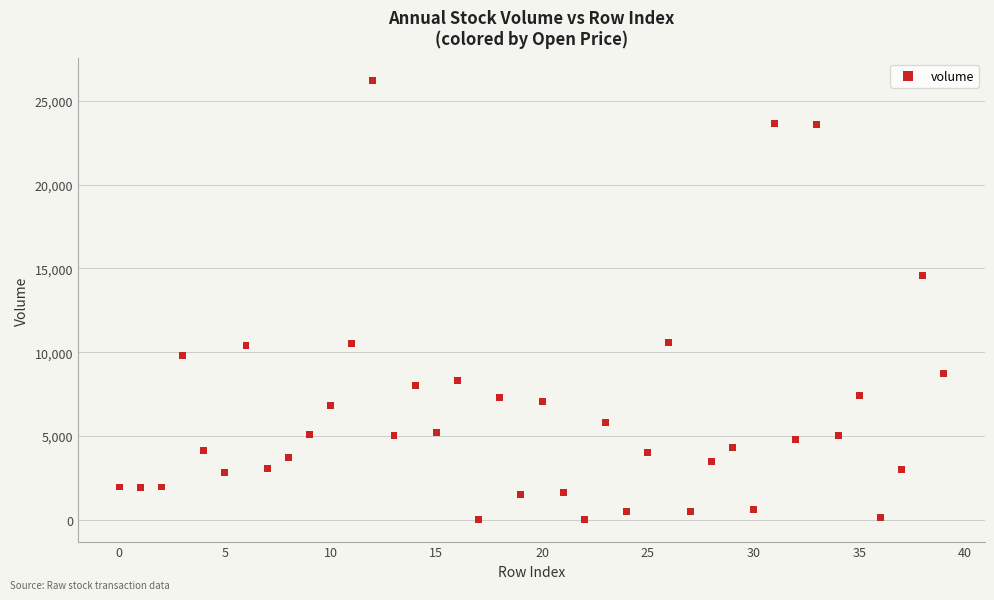

What Y value in the scatter plot is closest to 13118?

14555.6